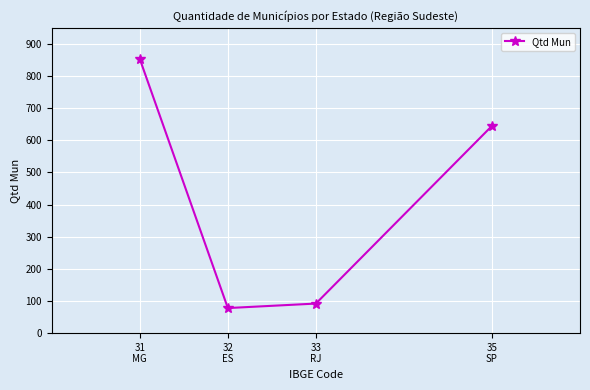

What is the minimum value shown in the chart?

78